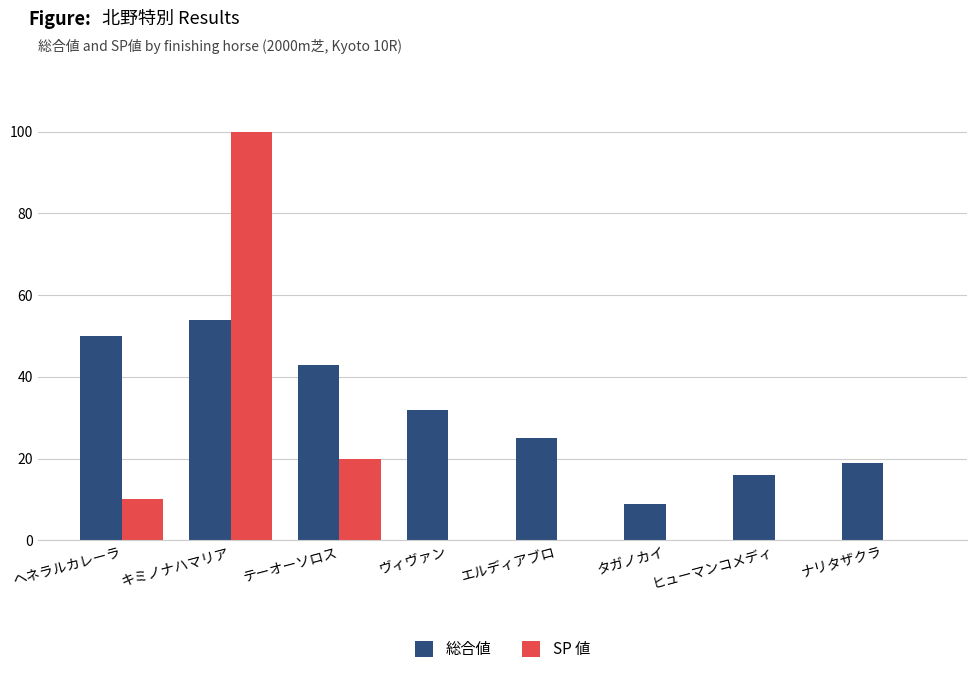

How many groups of bars are there?

8